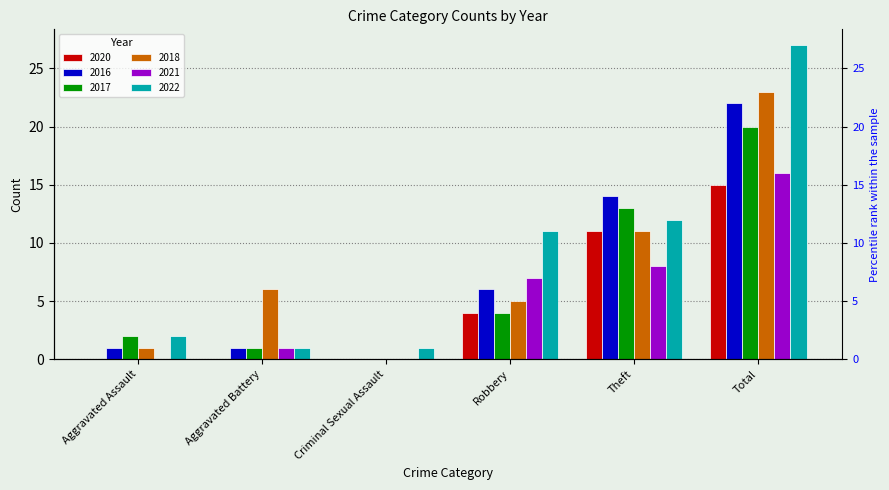

The 2020 series shows 0 at Aggravated Assault. True or false?

True